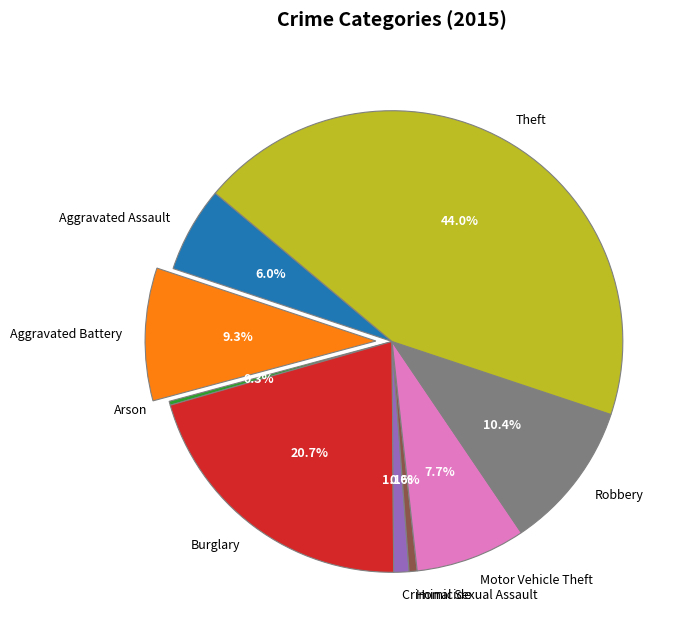

What percentage is NOT represented by Robbery?

89.6%